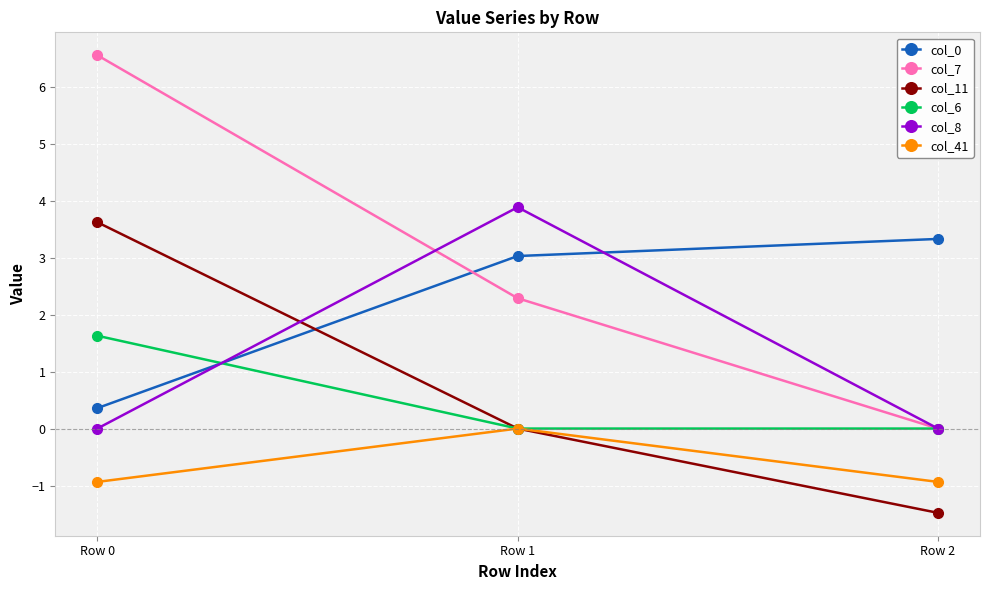

Between Row 1 and Row 2, which series saw the biggest shift?

col_8